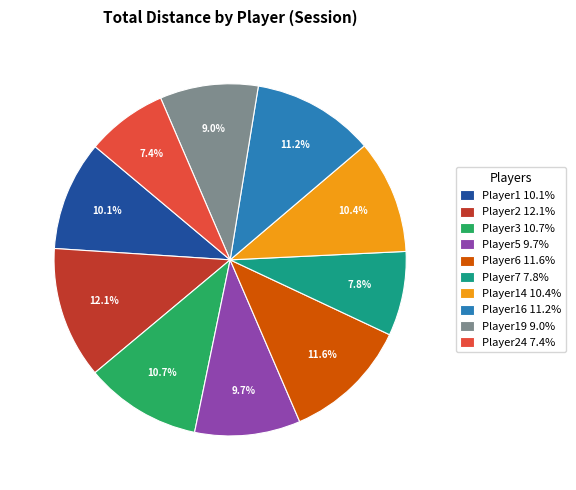

Which slice is the largest?

Player2 12.1%